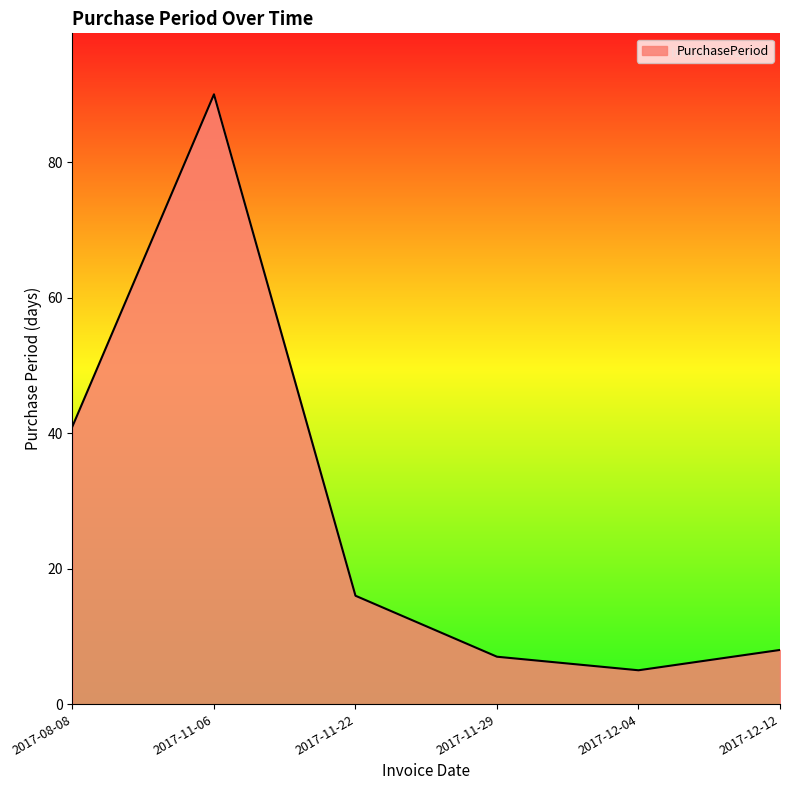

Which has a higher value, 2017-12-12 or 2017-11-06?

2017-11-06